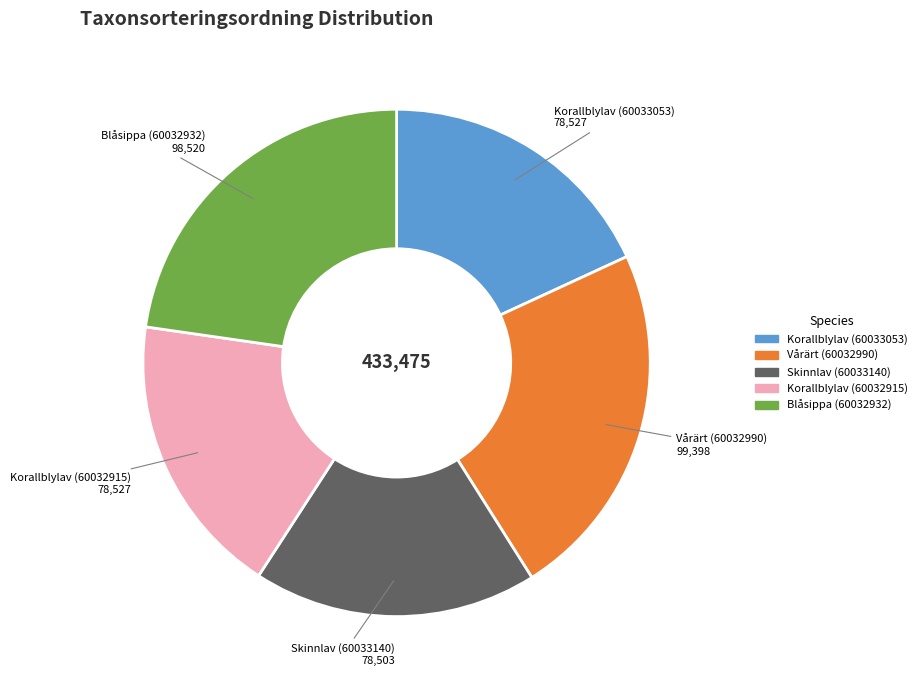

Is Korallblylav (60032915) the majority of the pie?

No